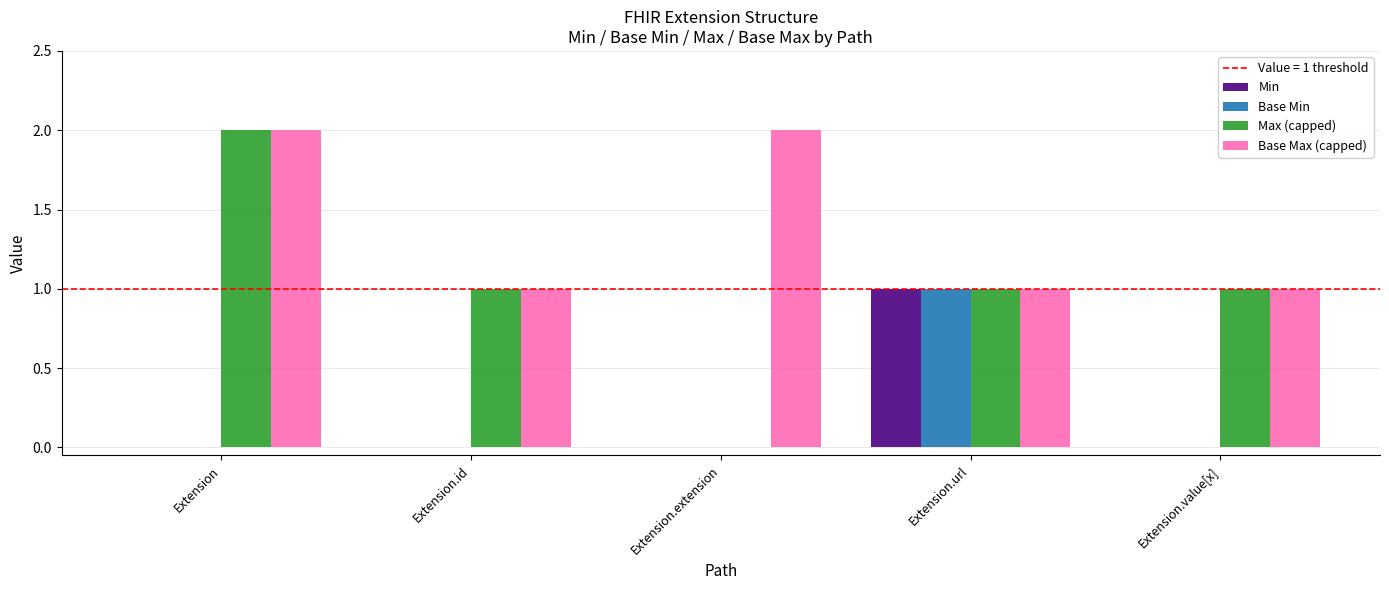

The Base Max (capped) series shows 2 at Extension.id. True or false?

False